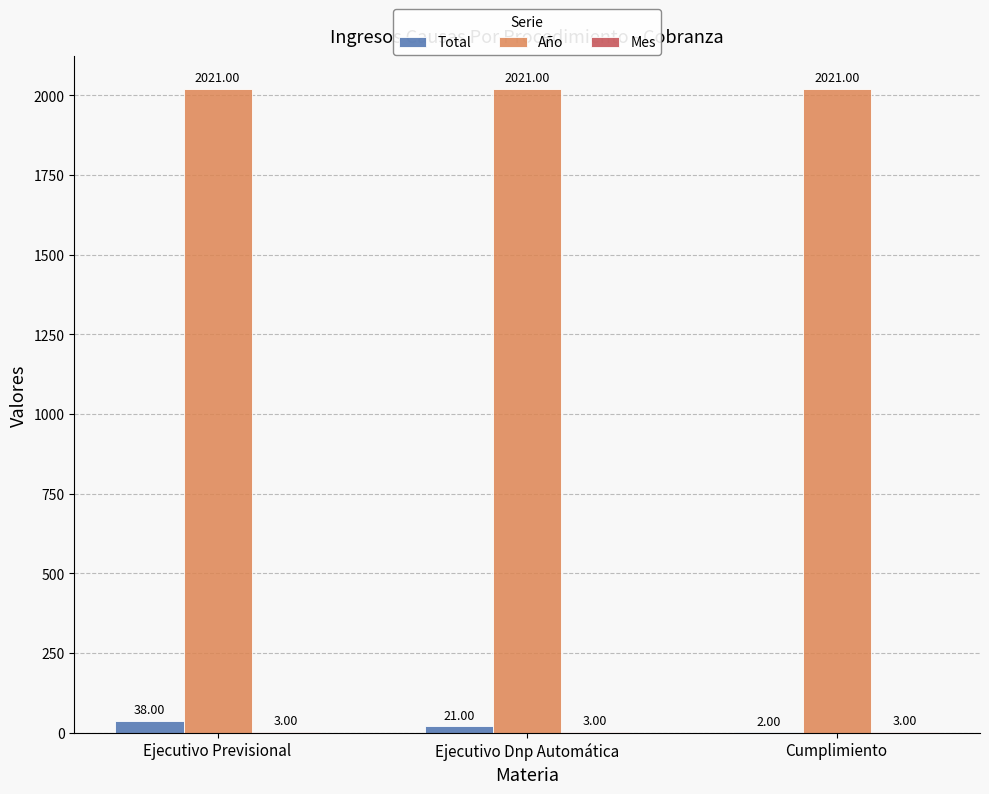

How many data points does each series have?

3